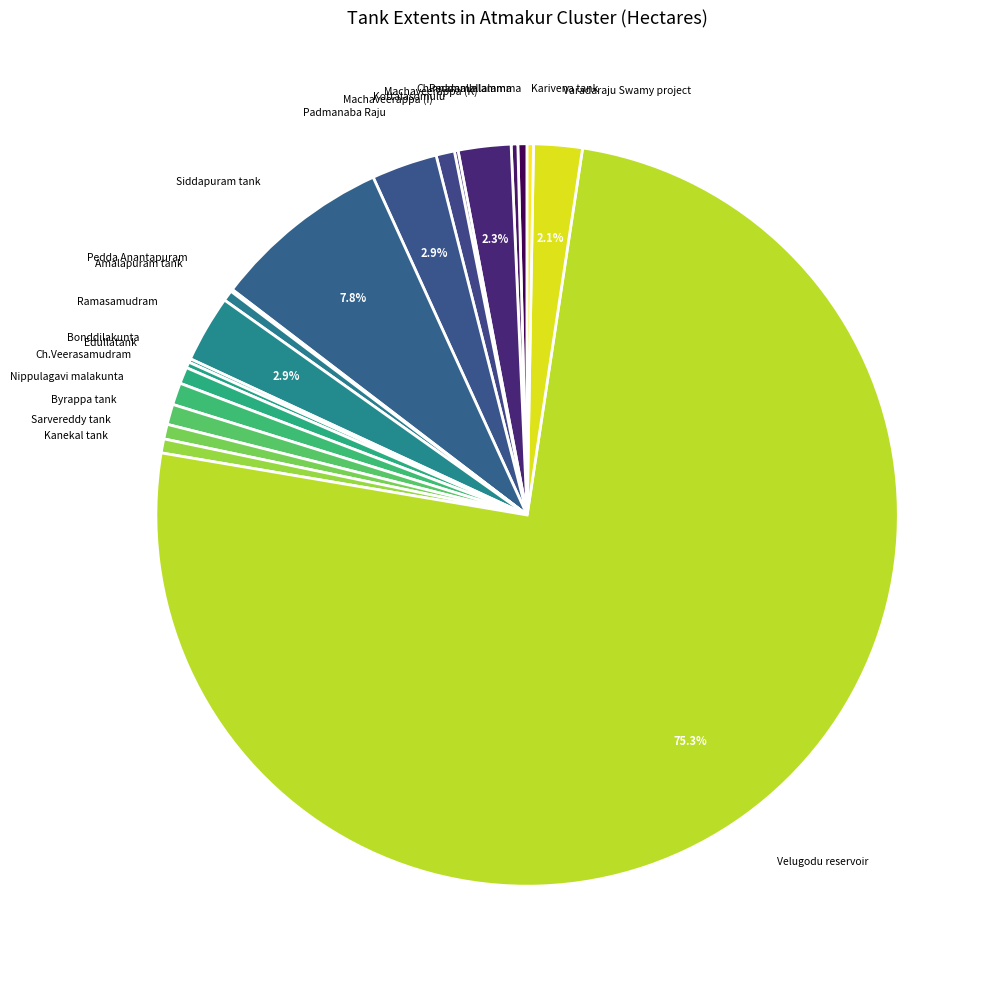

Which category has the biggest portion of the pie?

Velugodu reservoir